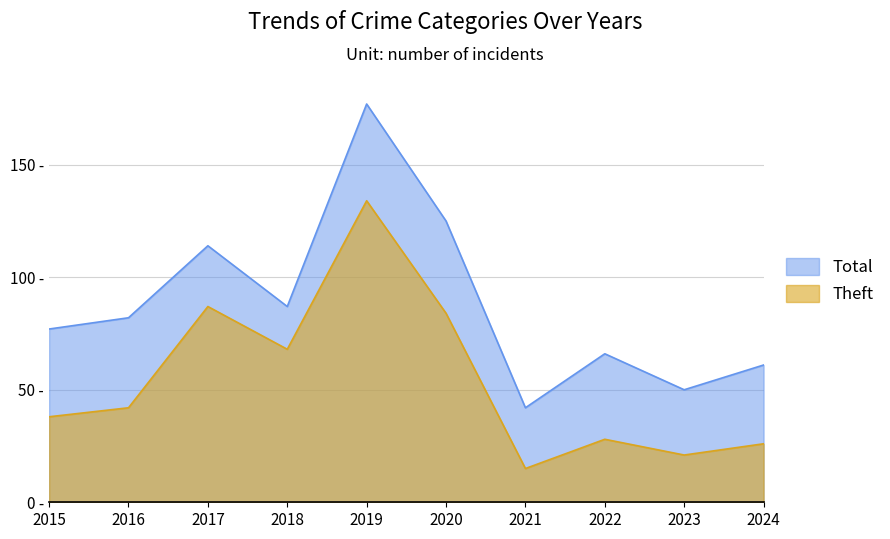

At which category does Theft reach its first local peak?

2017